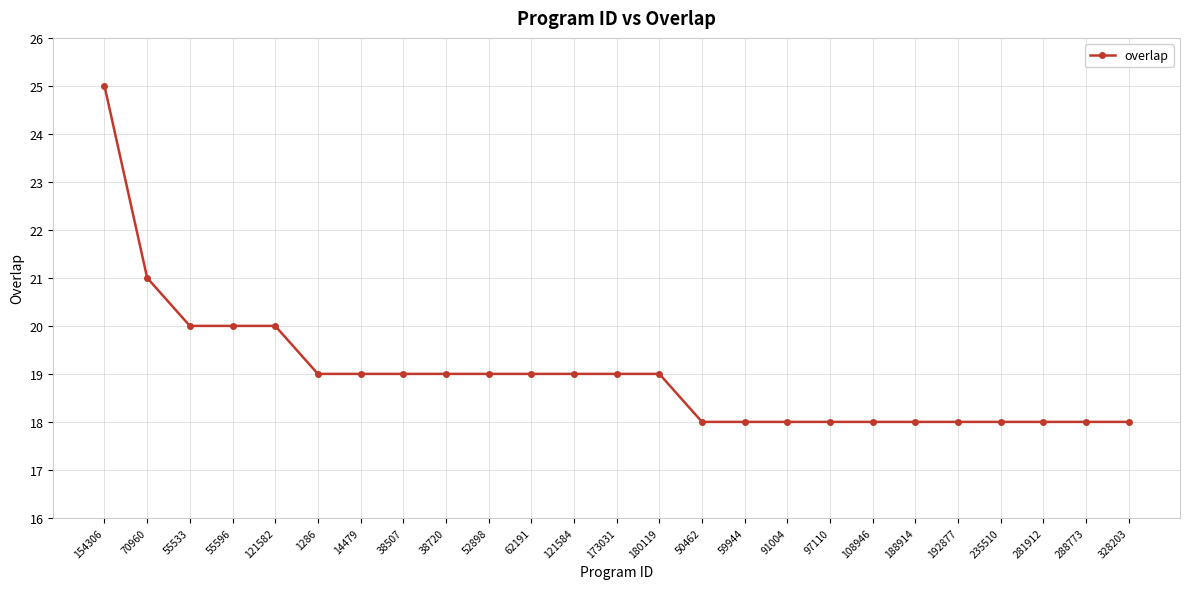

What is the difference between the values at 121582 and 59944?

2